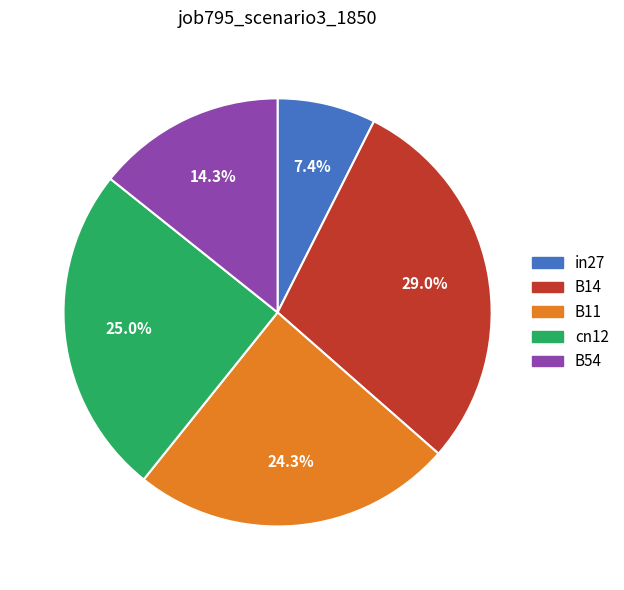

Is B54 the majority of the pie?

No